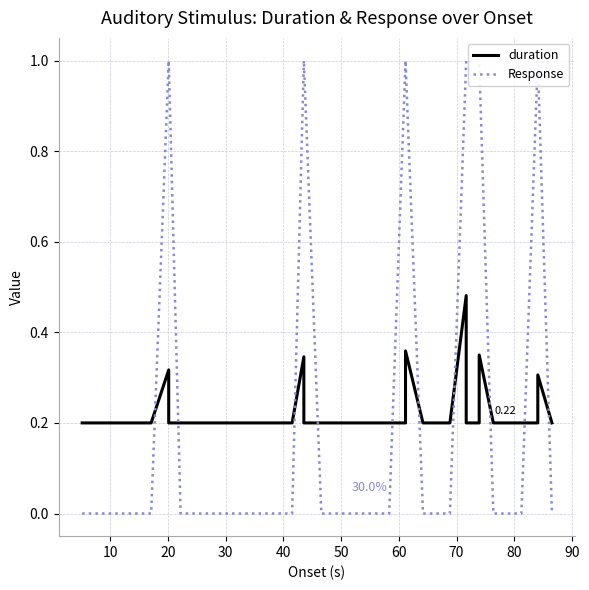

Does the chart have visible grid lines?

Yes